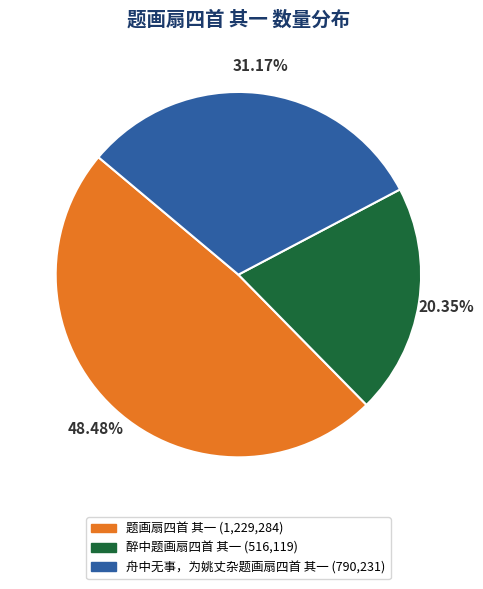

Is the sum of 舟中无事，为姚丈杂题画扇四首 其一 and 醉中题画扇四首 其一 greater than half?

Yes